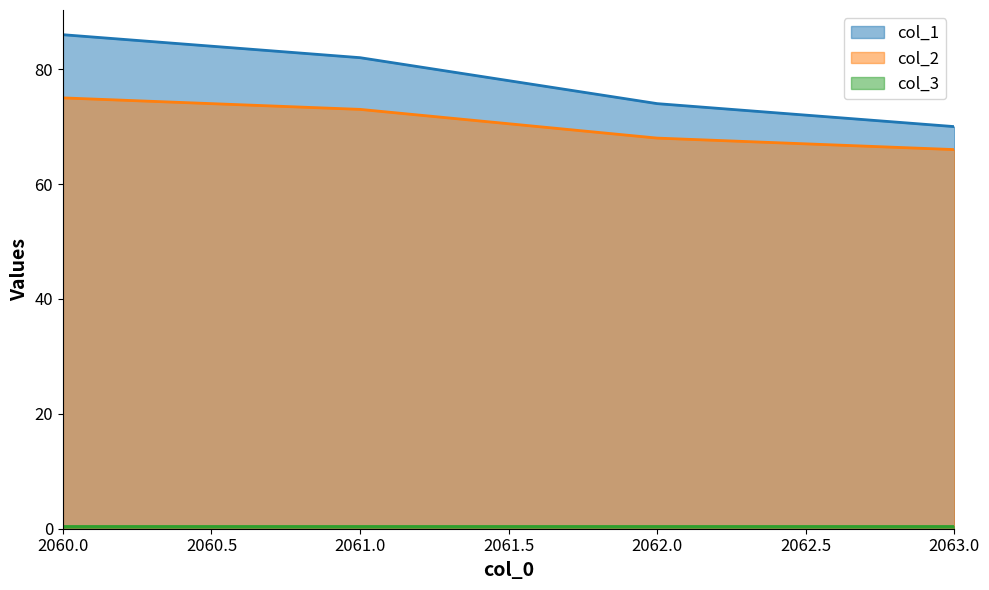

Which series has the largest range (max minus min)?

col_1